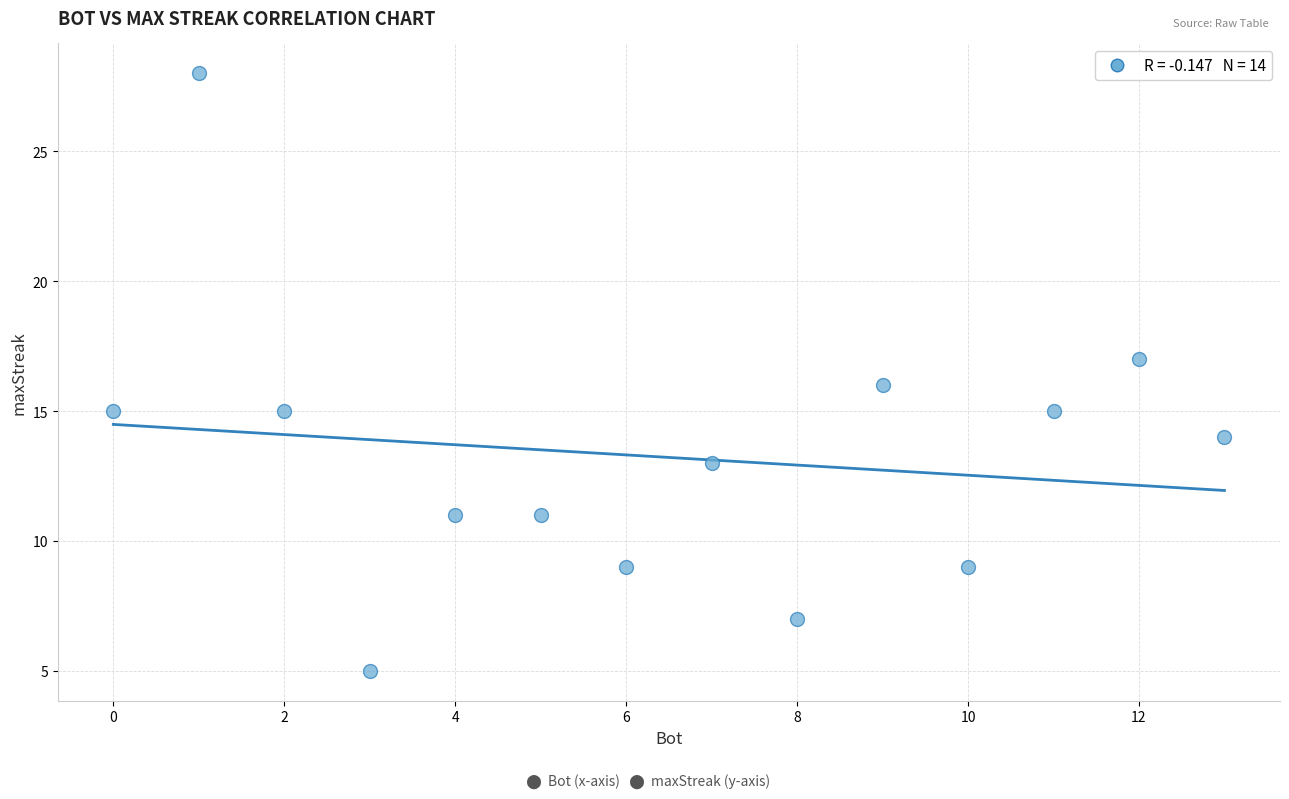

What is the range of Y values (max minus min)?

23